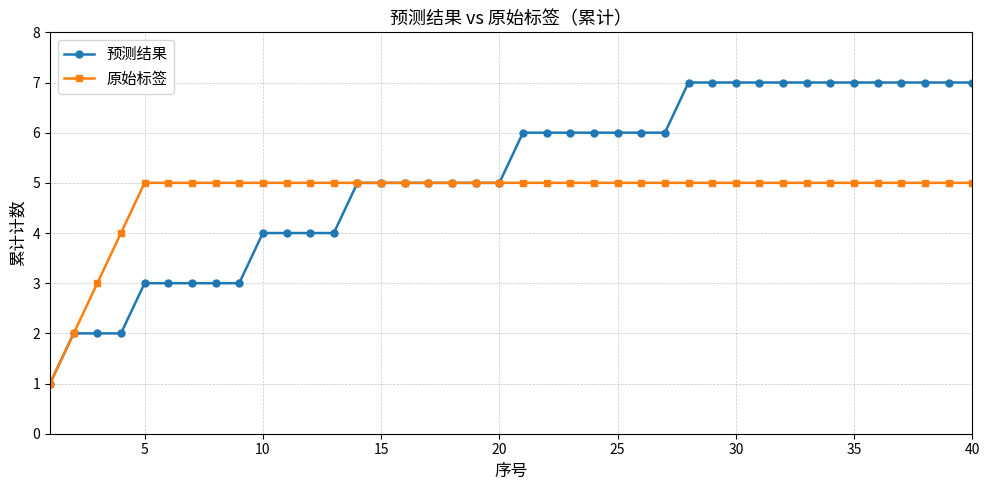

List the series in order of their overall mean, highest first.

预测结果, 原始标签